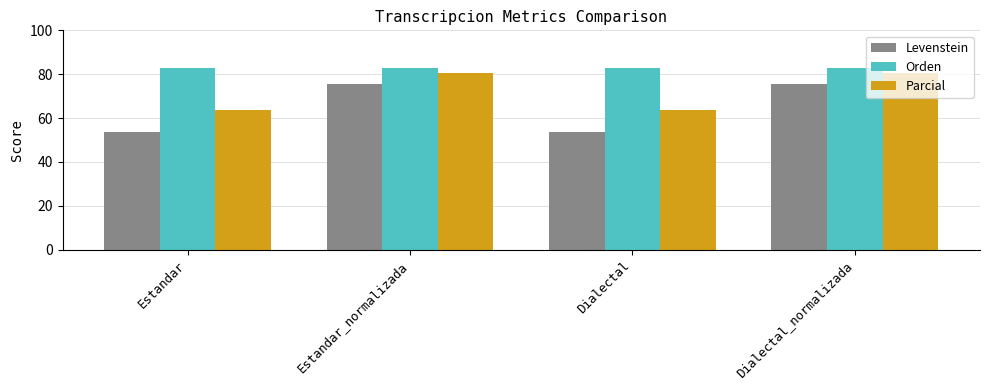

What is the average value of the Orden series?

82.8